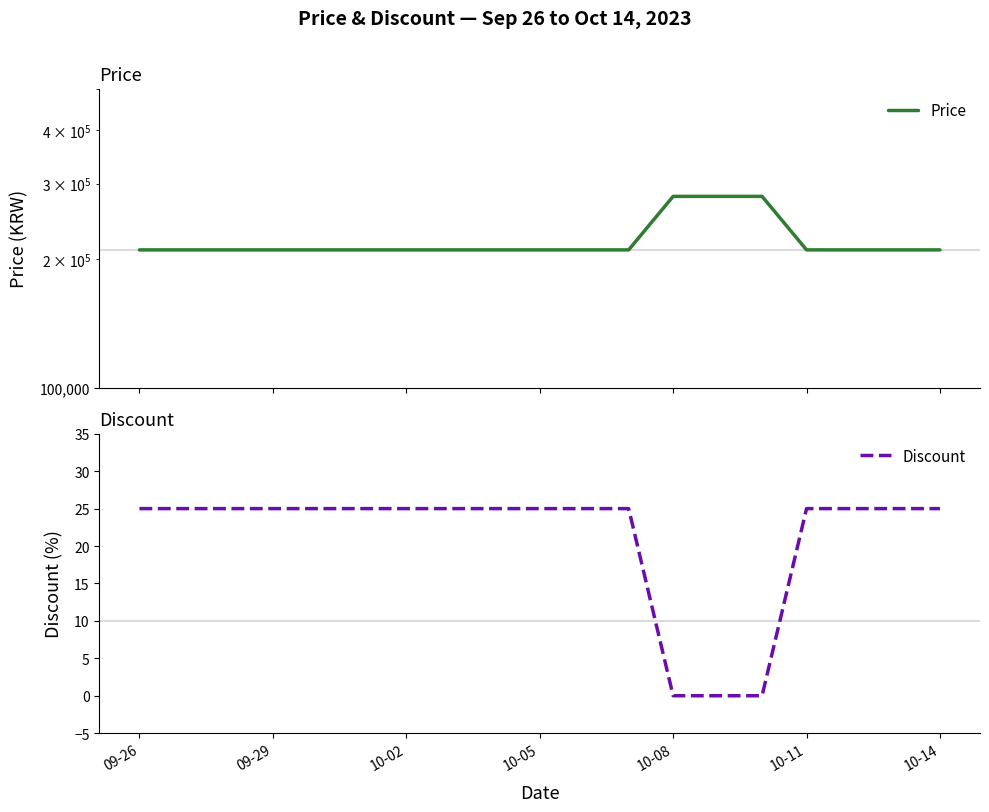

Is it true that Discount equals 25 at 10-05?

True